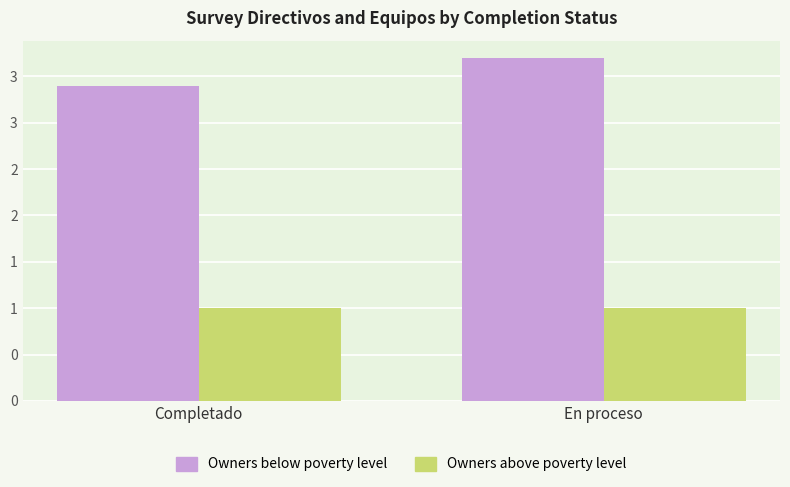

Does the chart contain stacked bars?

No